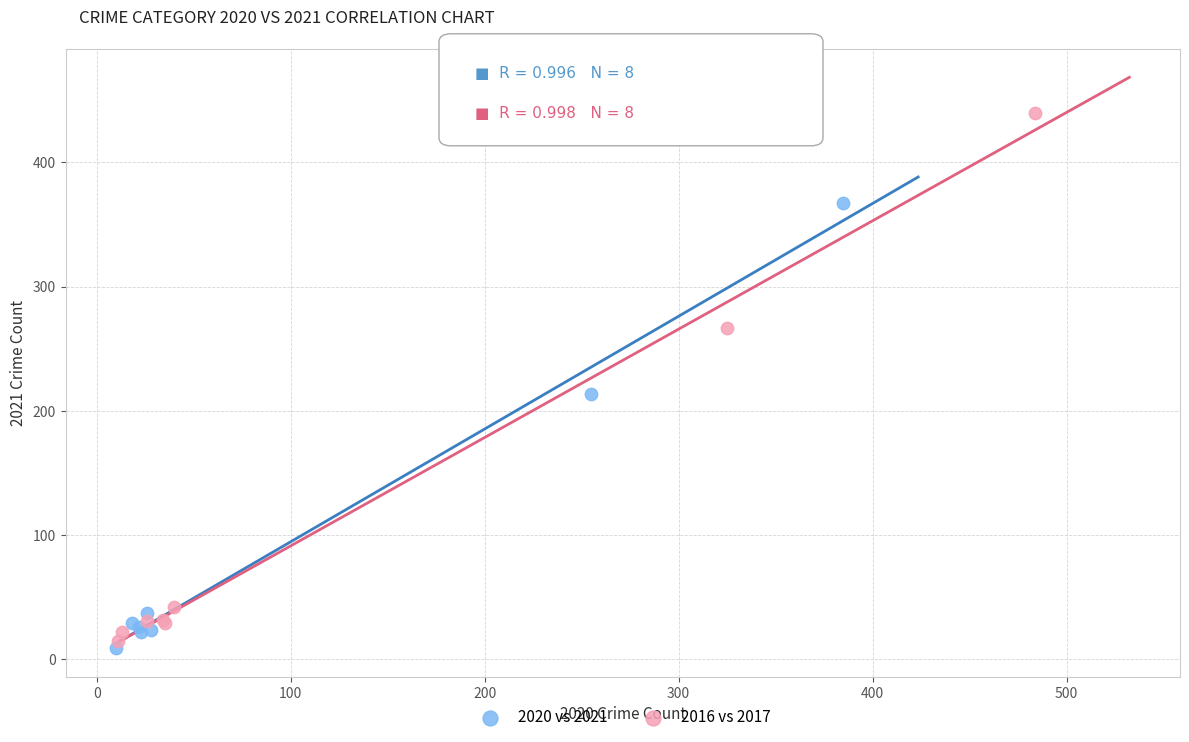

What are all the series names shown in the legend?

2020 vs 2021, 2016 vs 2017